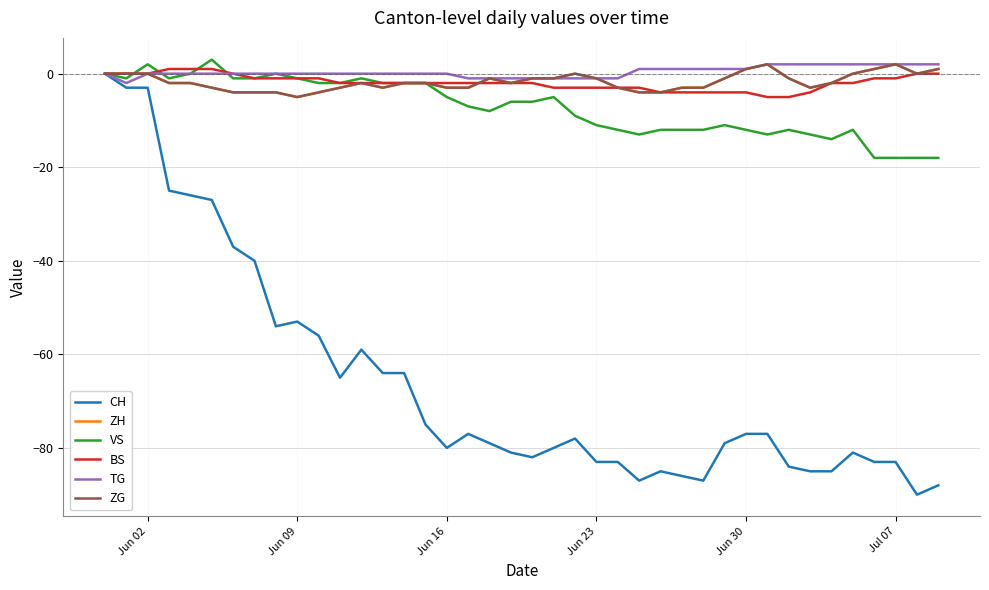

Does the chart display data point markers on the line(s)?

No